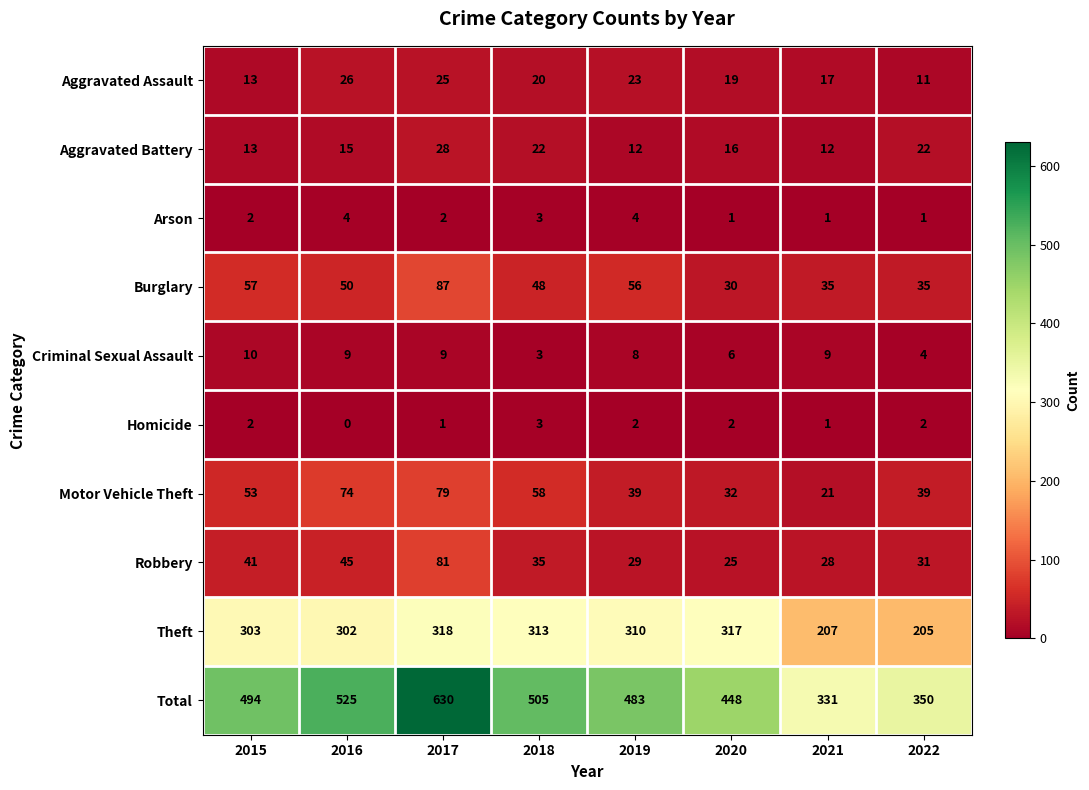

What is the maximum value shown in the chart?

630